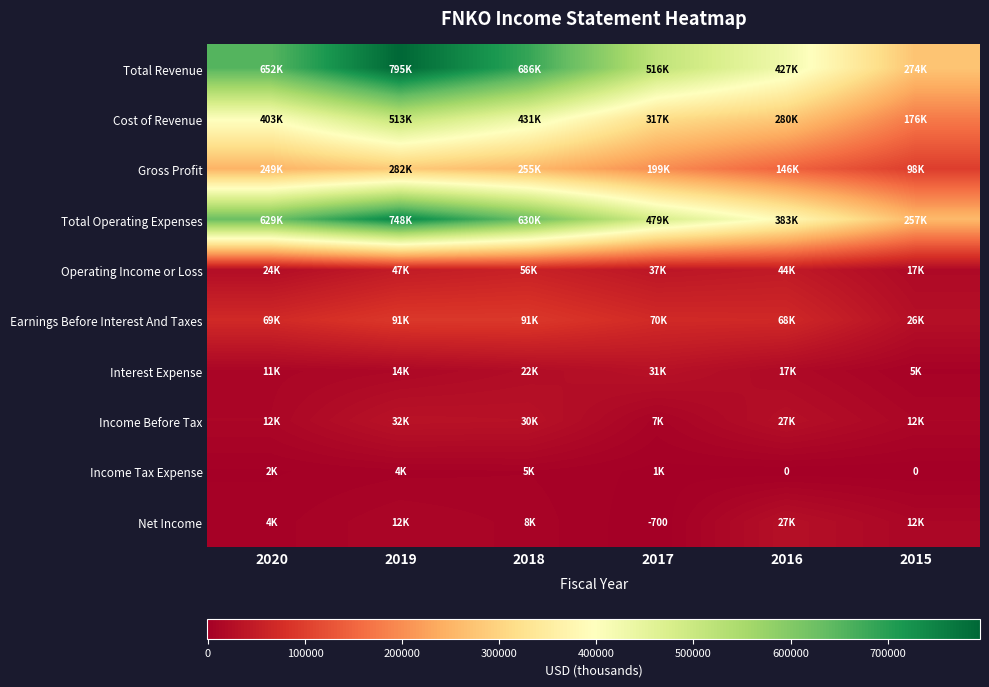

Where is Gross Profit nearest to the value 190250?

2017